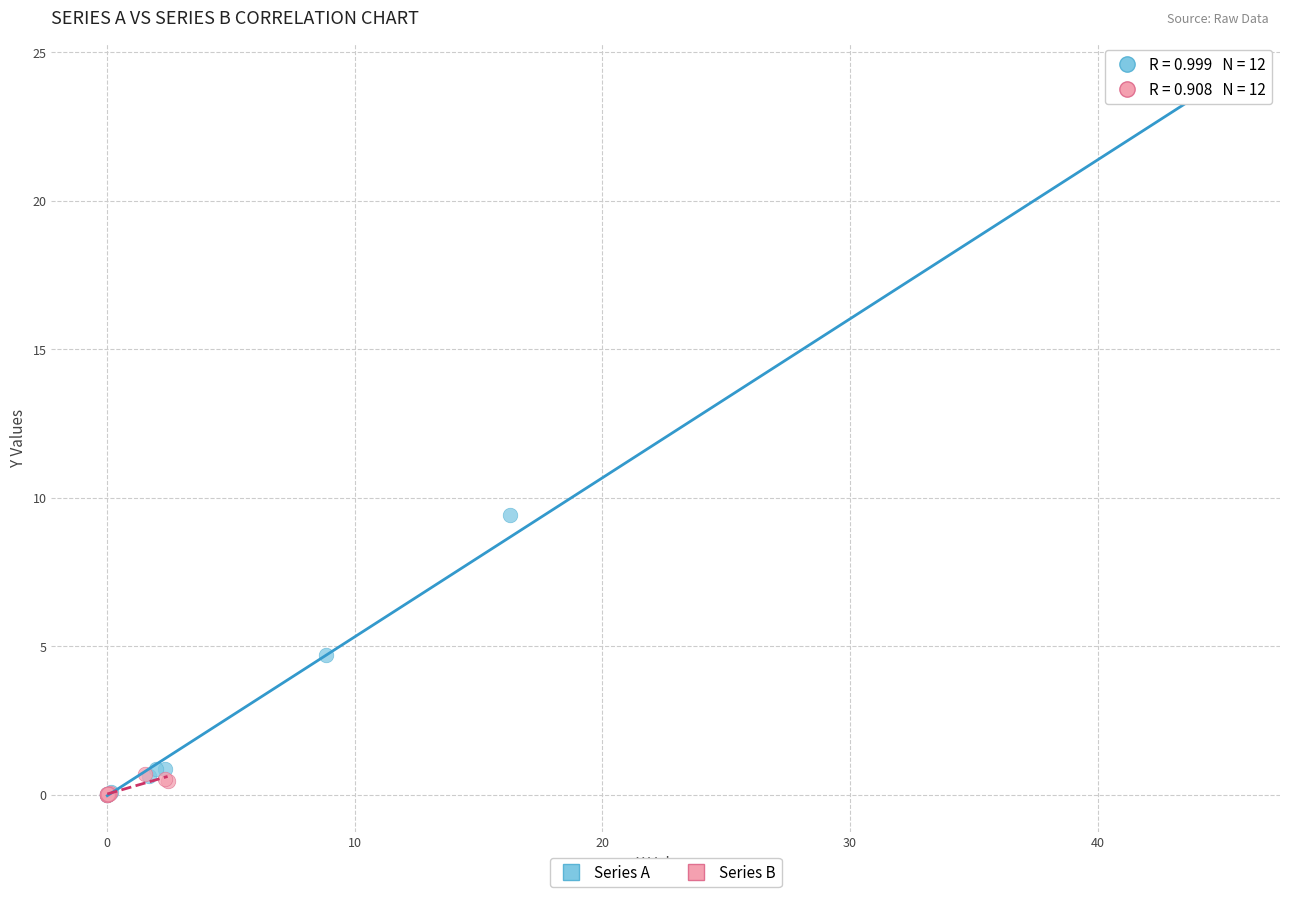

Which series reaches the maximum Y coordinate?

Series A